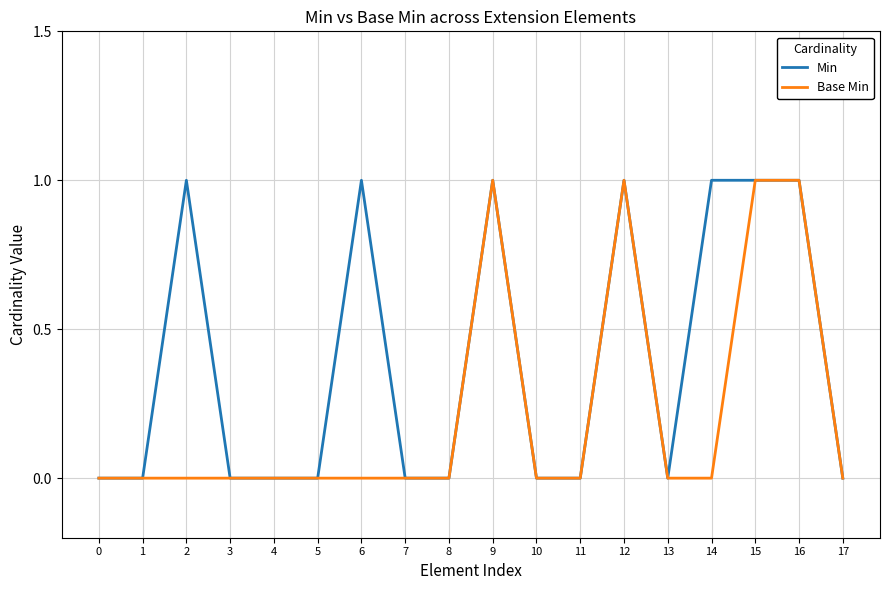

Reading right to left, list all the values displayed in this chart.

Min: 17=0	16=1	15=1	14=1	13=0	12=1	11=0	10=0	9=1	8=0	7=0	6=1	5=0	4=0	3=0	2=1	1=0	0=0
Base Min: 17=0	16=1	15=1	14=0	13=0	12=1	11=0	10=0	9=1	8=0	7=0	6=0	5=0	4=0	3=0	2=0	1=0	0=0